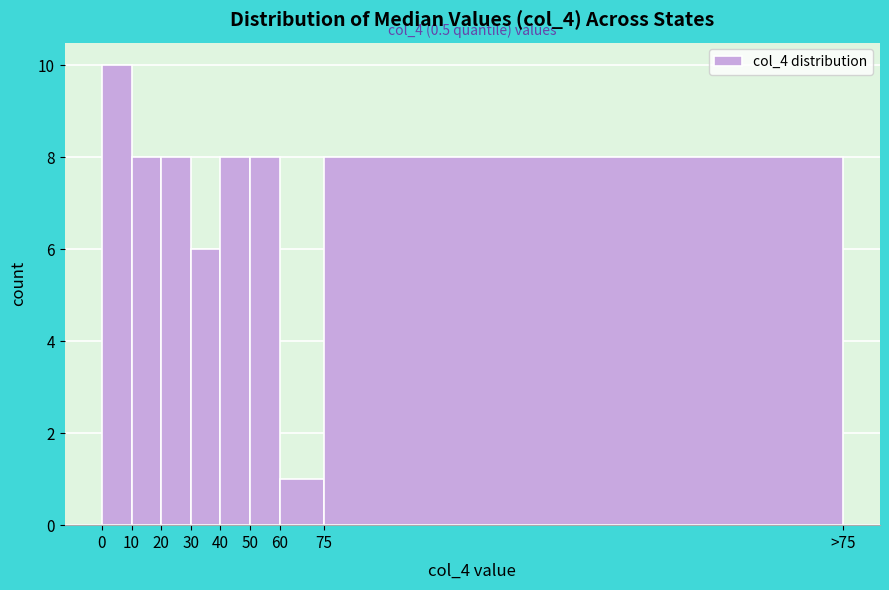

Reading left to right, list all the values displayed in this chart.

10	8	8	6	8	8	1	8